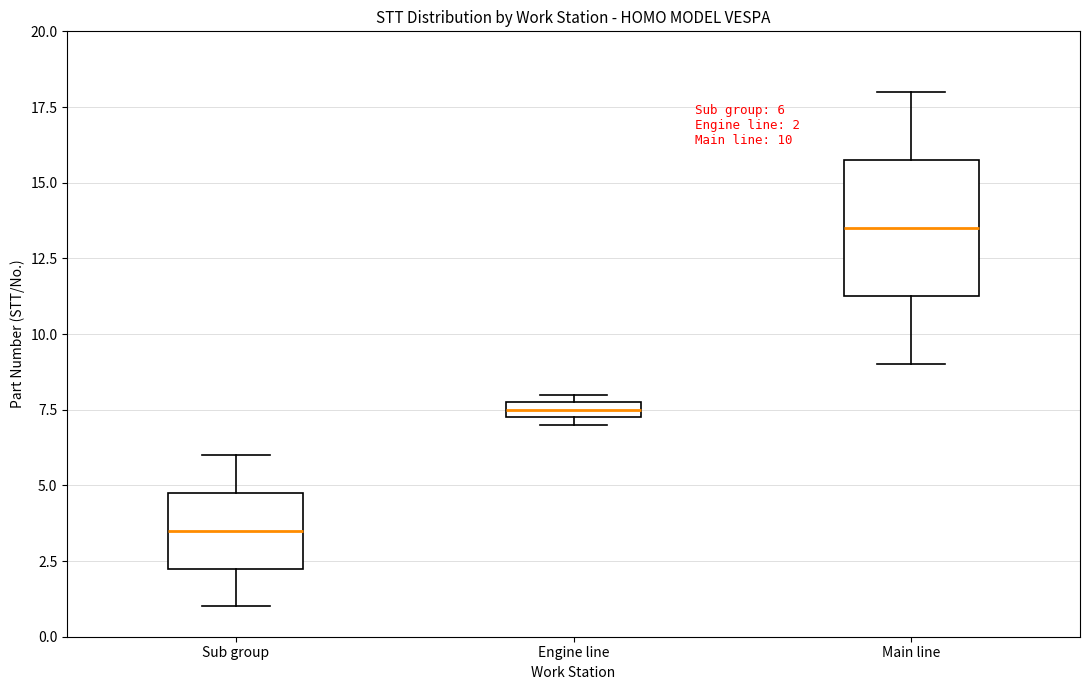

Which box's median line is the lowest?

Sub group